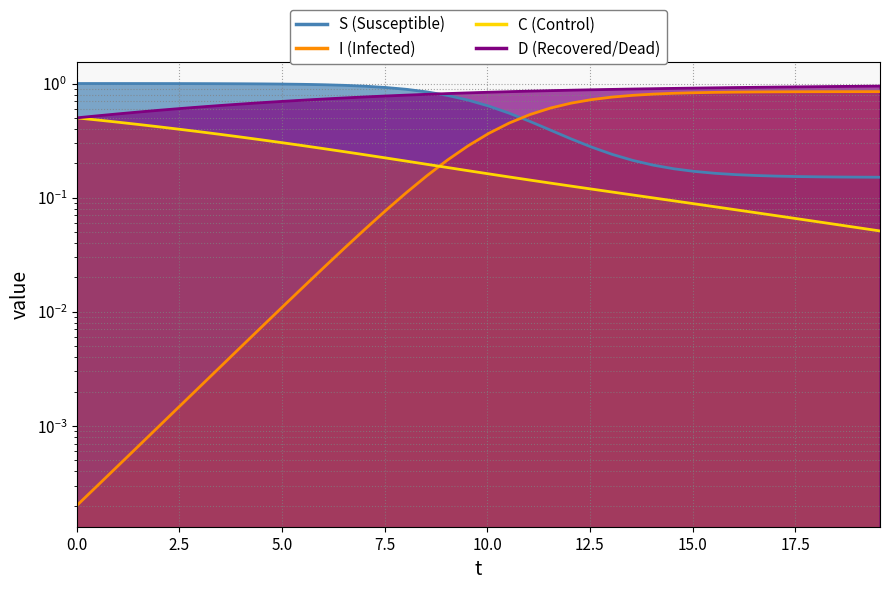

Reading left to right, extract all data points from this chart.

S line: 1.0	1.0	1.0	1.0	1.0	1.0	1.0	1.0	1.0	1.0	1.0	1.0	1.0	1.0	0.9	0.9	0.9	0.8	0.8	0.7	0.6	0.5	0.5	0.4	0.3	0.3	0.2	0.2	0.2	0.2	0.2	0.2	0.2	0.2	0.2	0.2	0.2	0.2	0.2	0.2
I line: 0.0	0.0	0.0	0.0	0.0	0.0	0.0	0.0	0.0	0.0	0.0	0.0	0.0	0.0	0.1	0.1	0.1	0.2	0.2	0.3	0.4	0.5	0.5	0.6	0.7	0.7	0.8	0.8	0.8	0.8	0.8	0.8	0.8	0.8	0.8	0.8	0.8	0.8	0.8	0.8
C line: 0.5	0.5	0.5	0.4	0.4	0.4	0.4	0.4	0.3	0.3	0.3	0.3	0.3	0.3	0.2	0.2	0.2	0.2	0.2	0.2	0.2	0.2	0.1	0.1	0.1	0.1	0.1	0.1	0.1	0.1	0.1	0.1	0.1	0.1	0.1	0.1	0.1	0.1	0.1	0.1
D line: 0.5	0.5	0.5	0.6	0.6	0.6	0.6	0.6	0.7	0.7	0.7	0.7	0.7	0.7	0.8	0.8	0.8	0.8	0.8	0.8	0.8	0.8	0.9	0.9	0.9	0.9	0.9	0.9	0.9	0.9	0.9	0.9	0.9	0.9	0.9	0.9	0.9	0.9	0.9	0.9